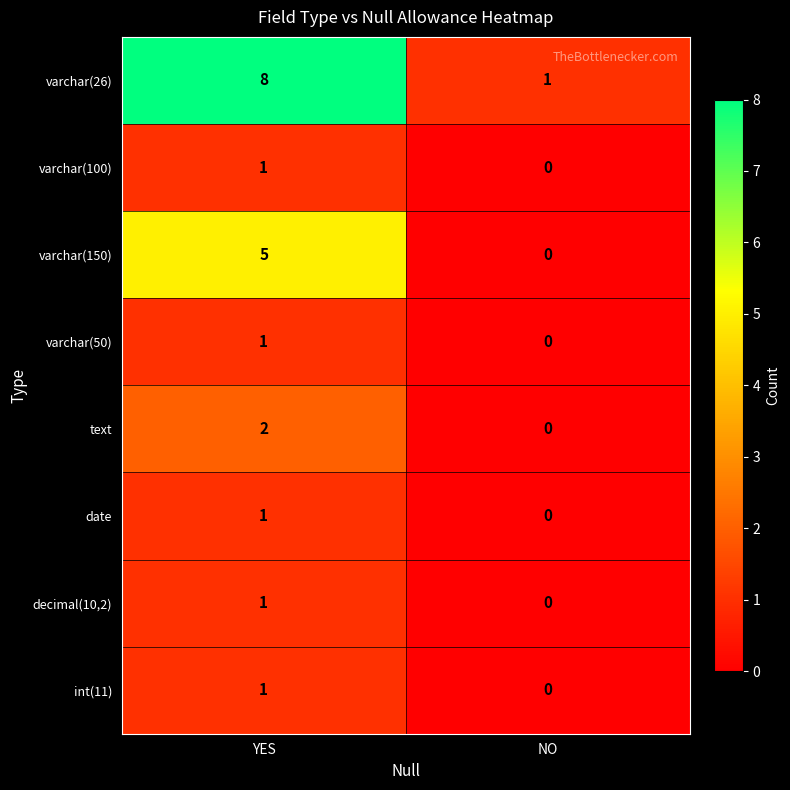

What is the difference between the maximum and minimum values in the varchar(150) series?

5